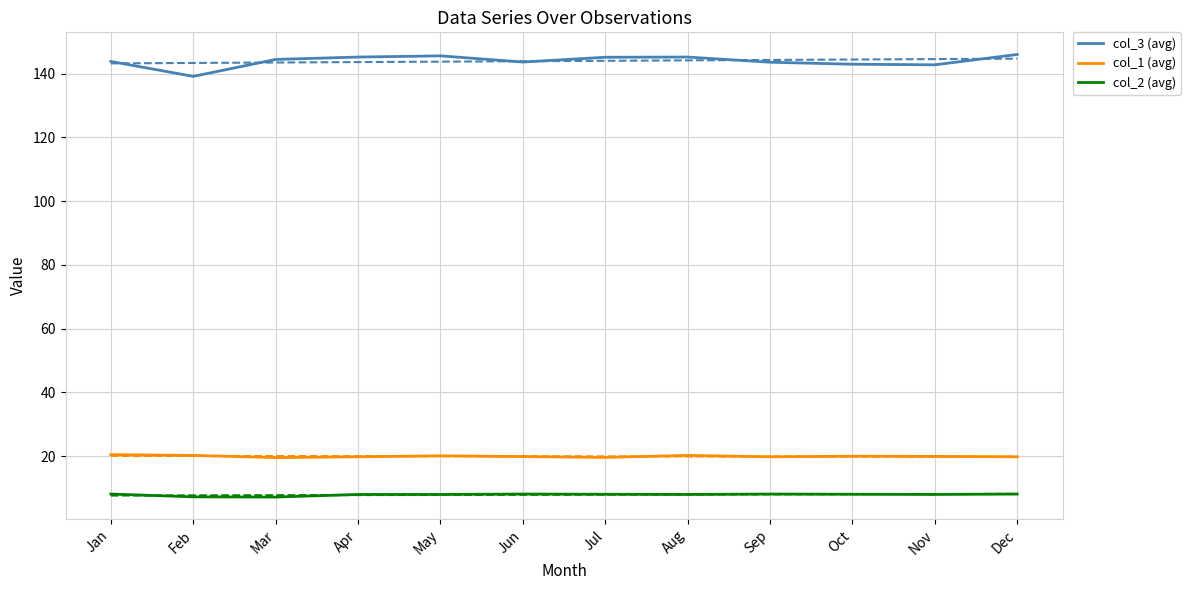

Does the chart have visible grid lines?

Yes